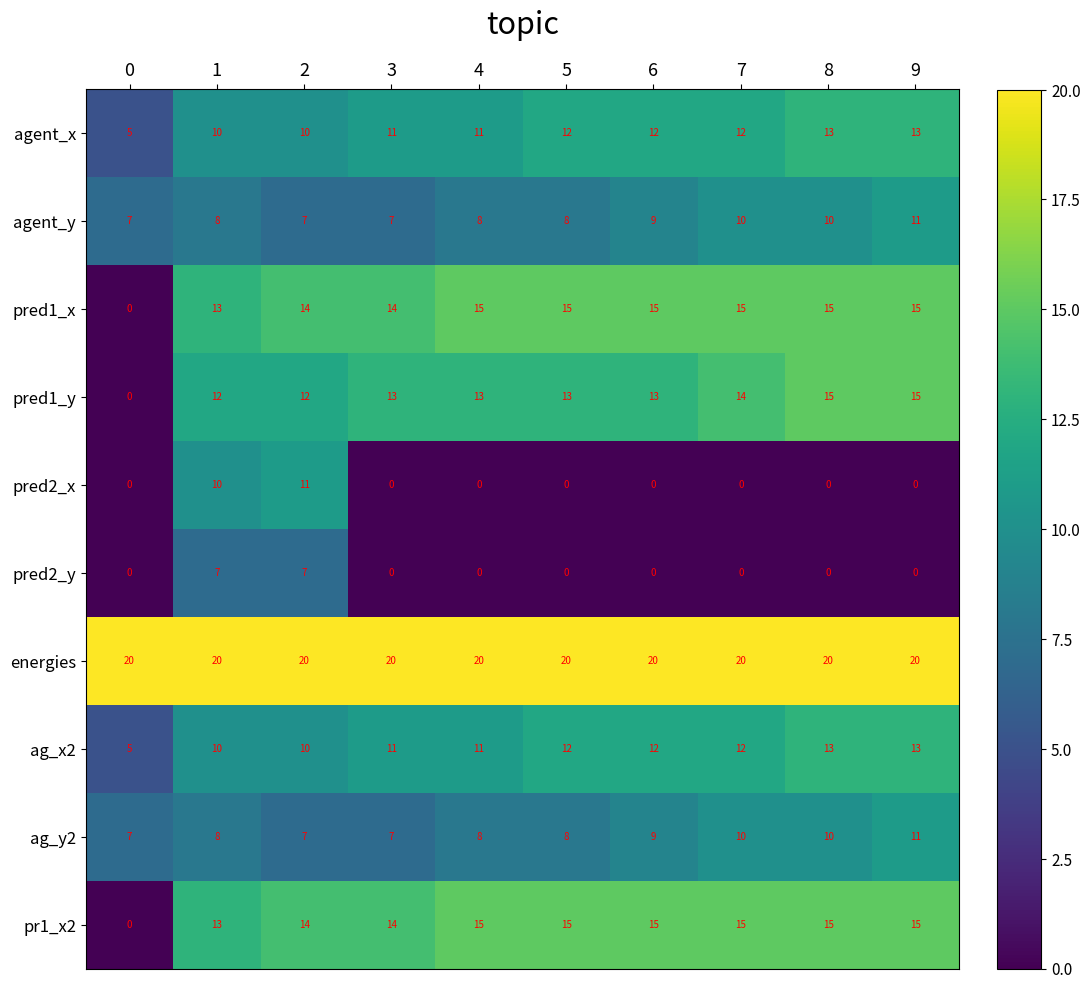

Is it true that agent_x equals 8 at 9?

False